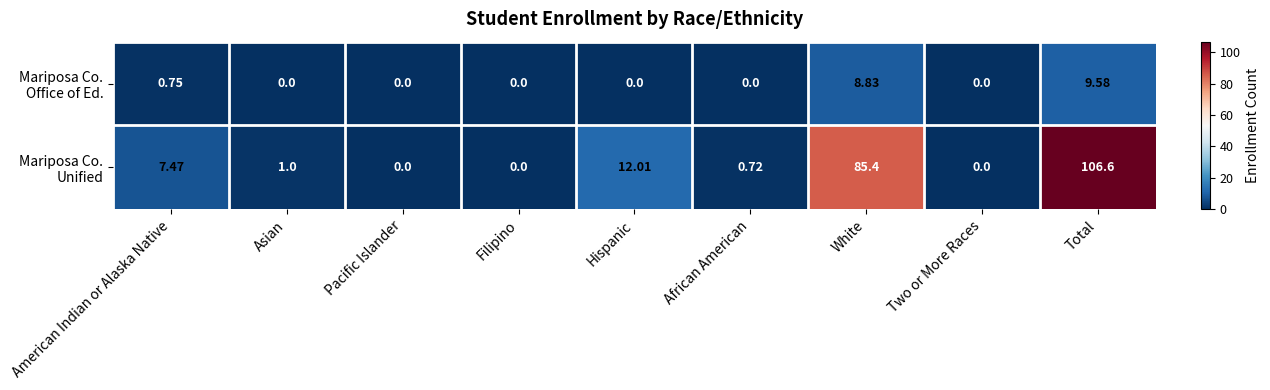

At which category is the sum across all series the highest?

Total